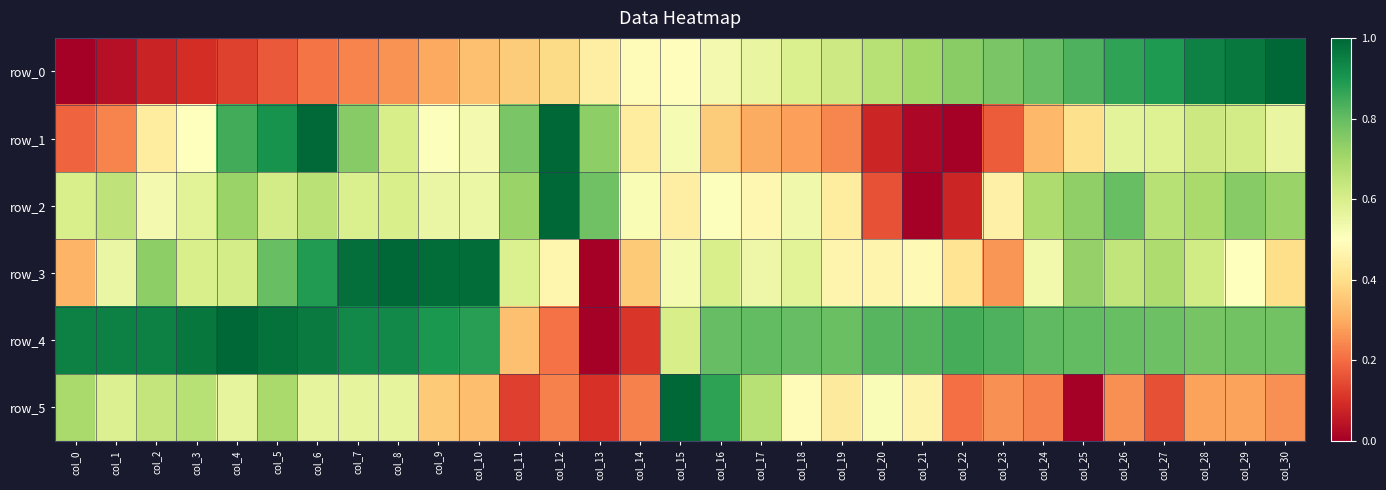

What is the total value across all series at col_24?

3.4